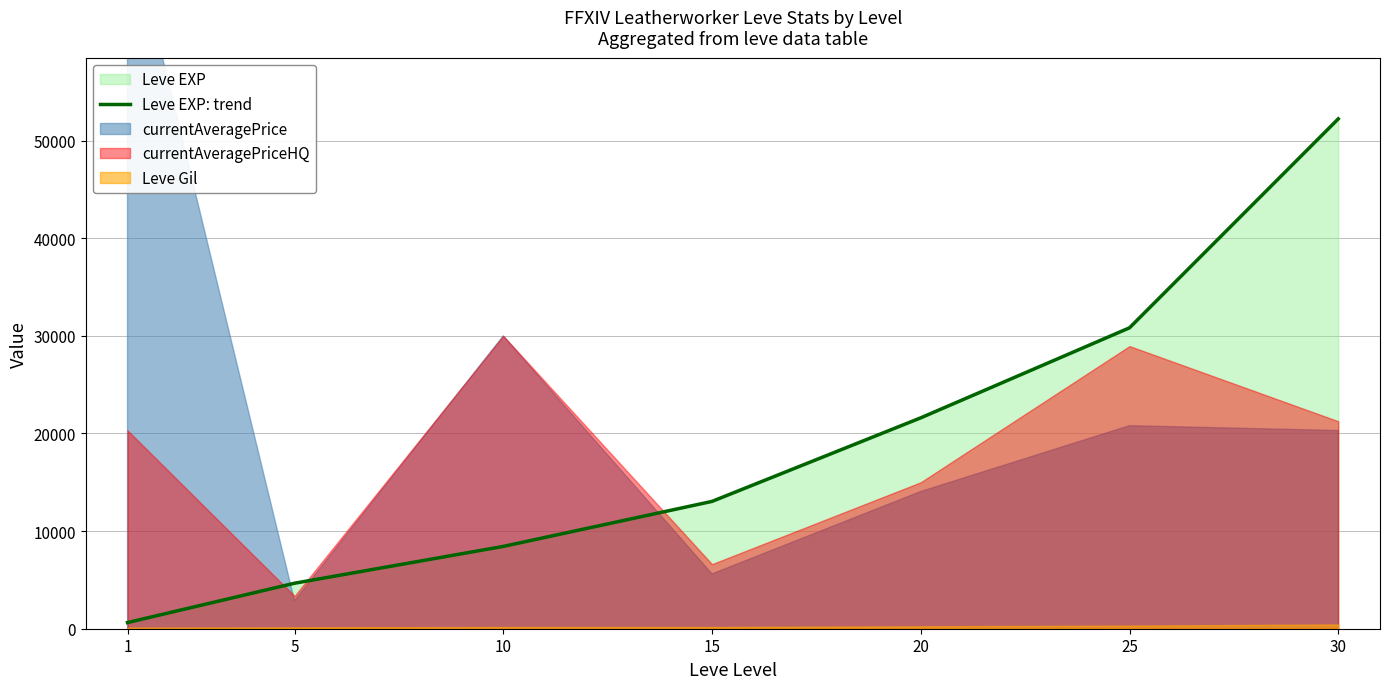

Is it true that the value at 15 is 13040?

True